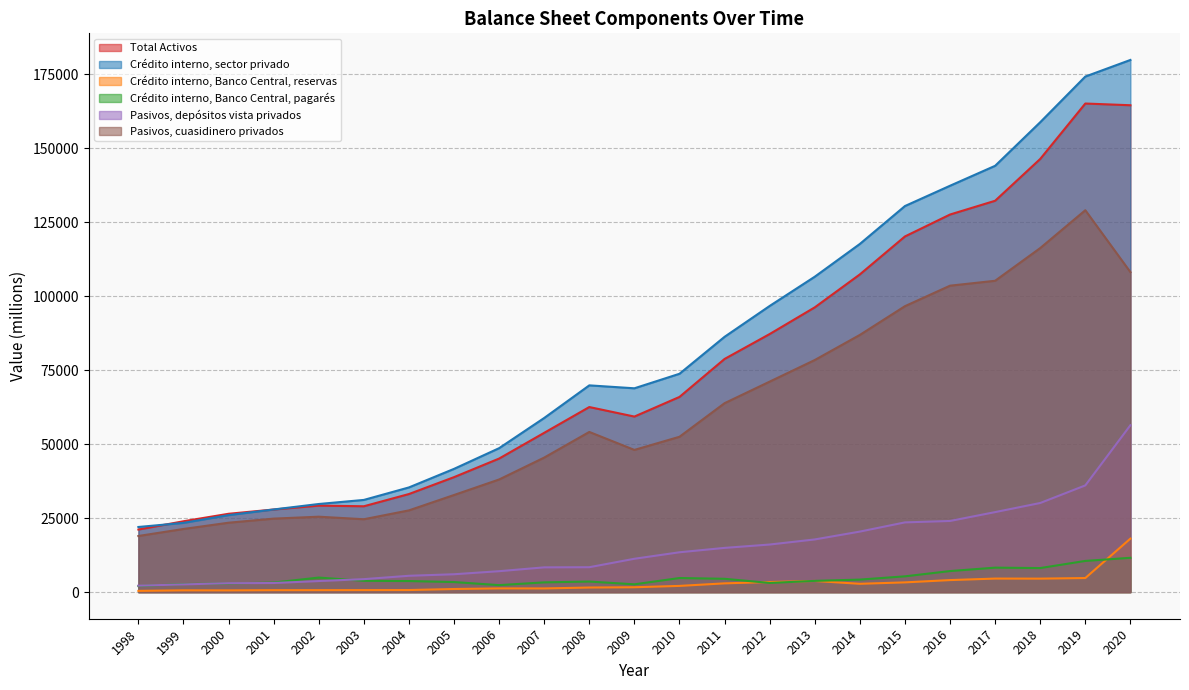

True or false: Pasivos, cuasidinero privados and Crédito interno, Banco Central, pagarés cross at least once.

False